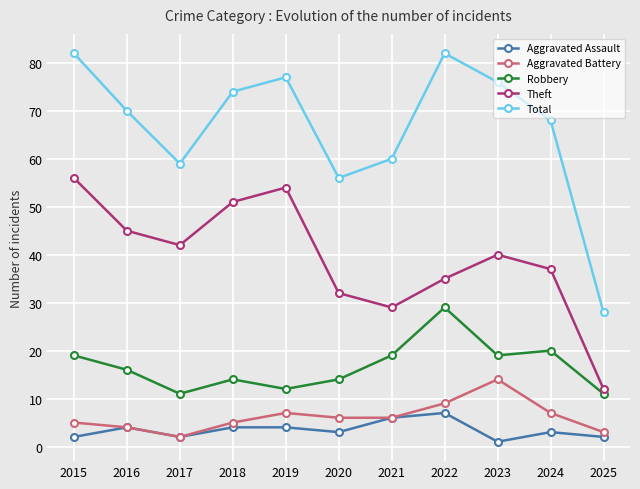

Is it true that Robbery equals 4 at 2025?

False